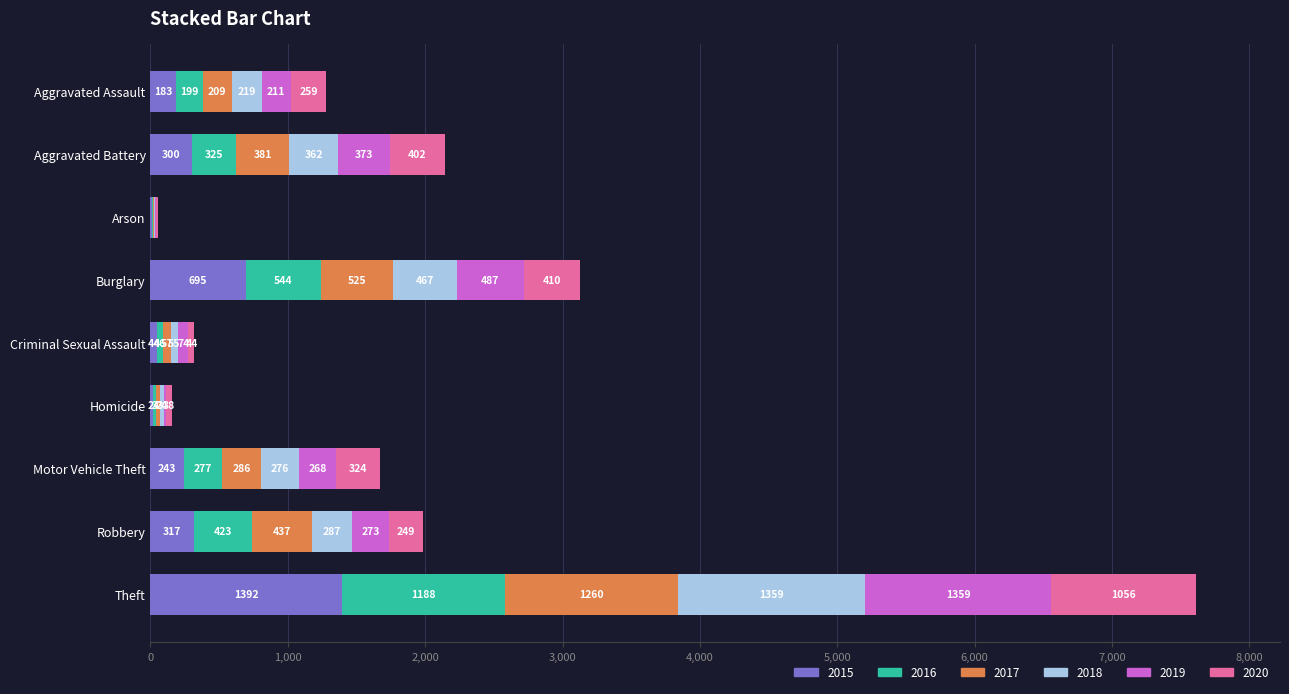

At which category is the sum across all series the highest?

Theft